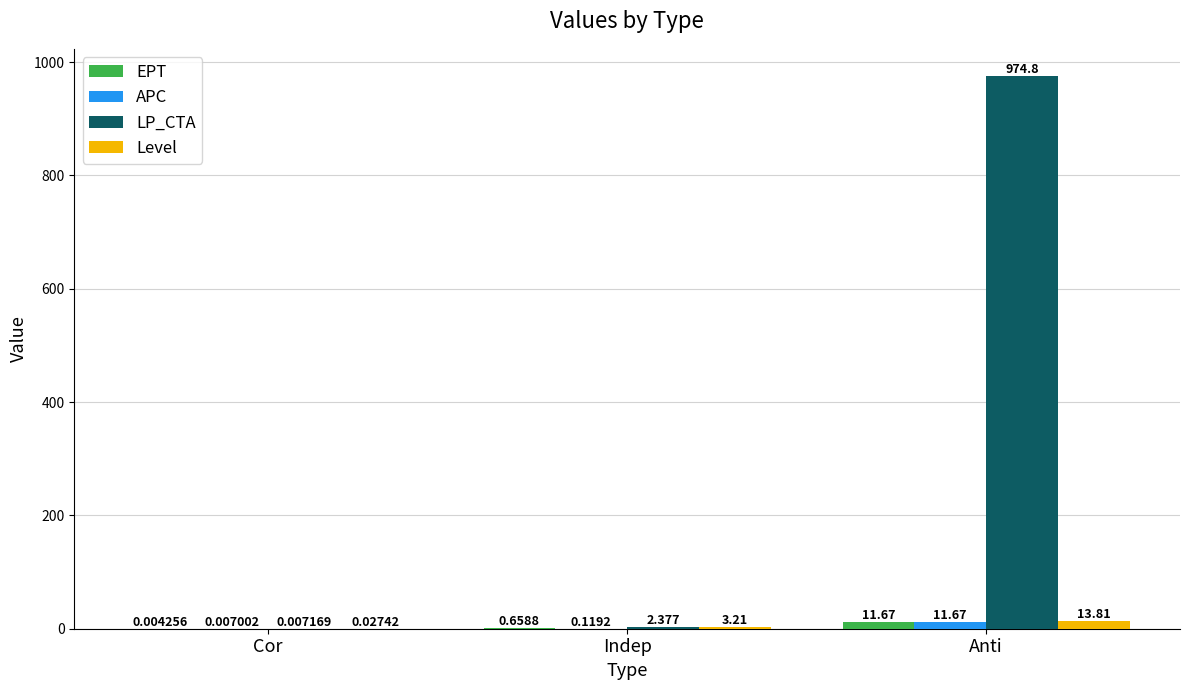

Which series has the largest total across all categories?

LP_CTA